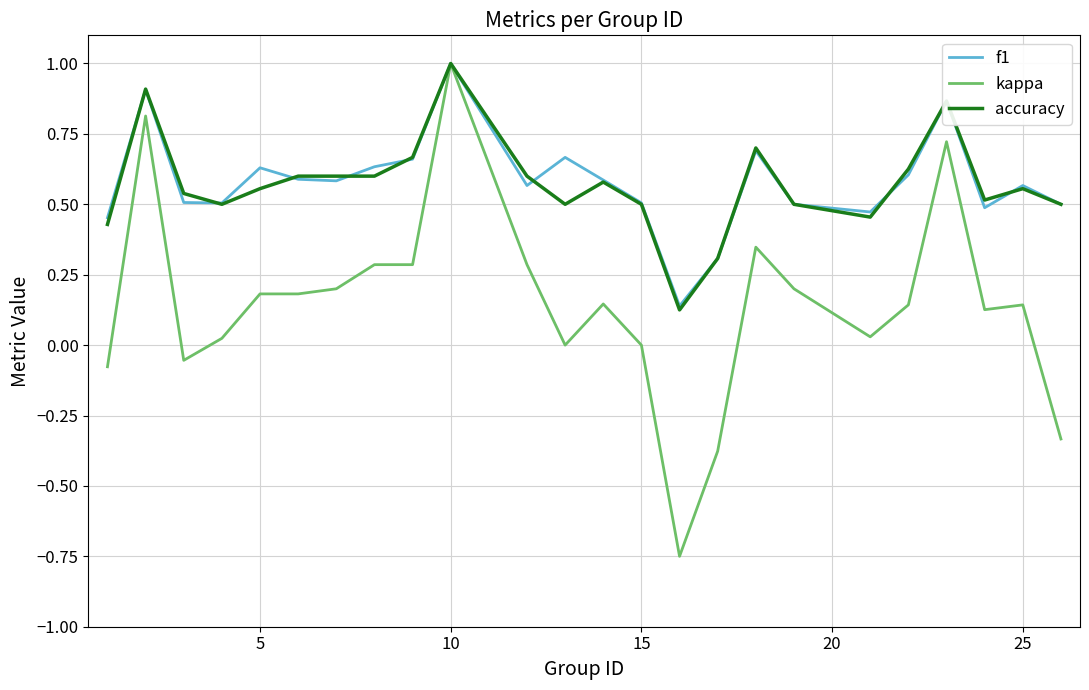

What is the maximum value shown in the chart?

1.0